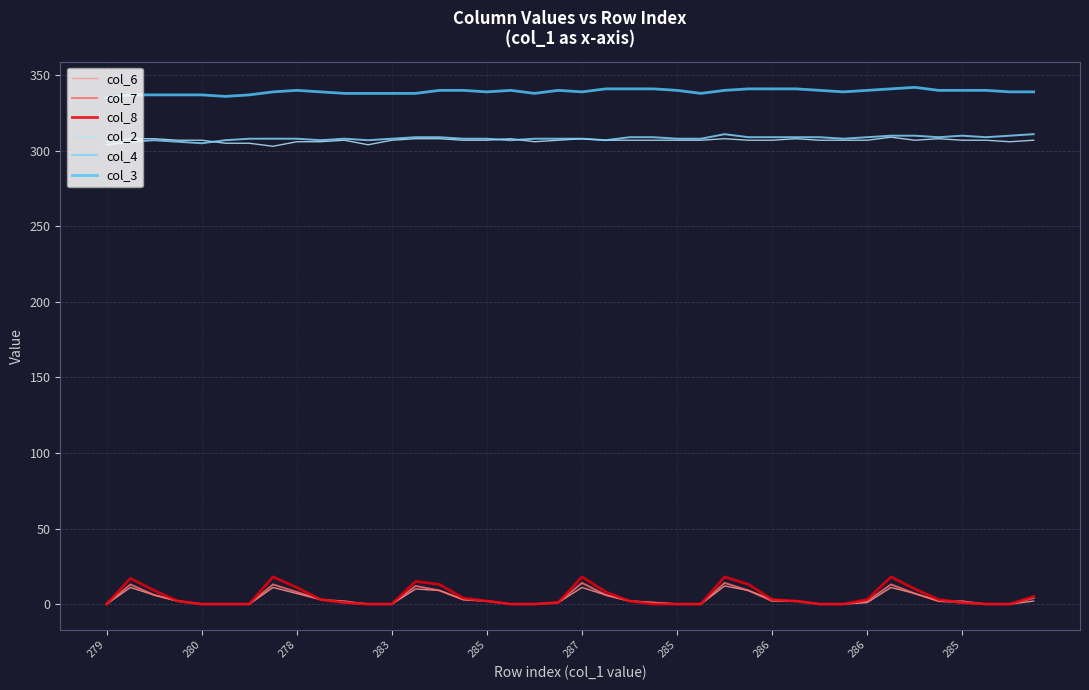

What is the maximum value shown in the chart?

342